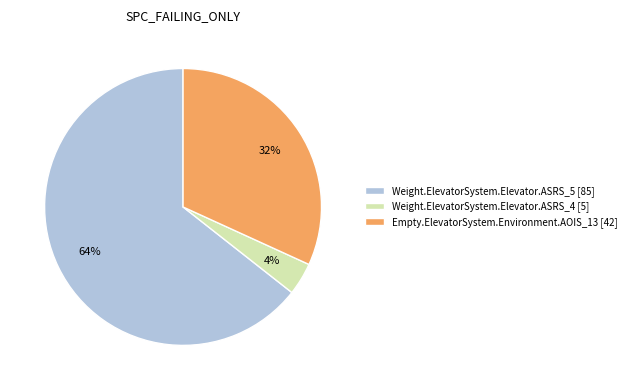

What percentage is the Empty.ElevatorSystem.Environment.AOIS_13 slice, to the nearest percent?

32%